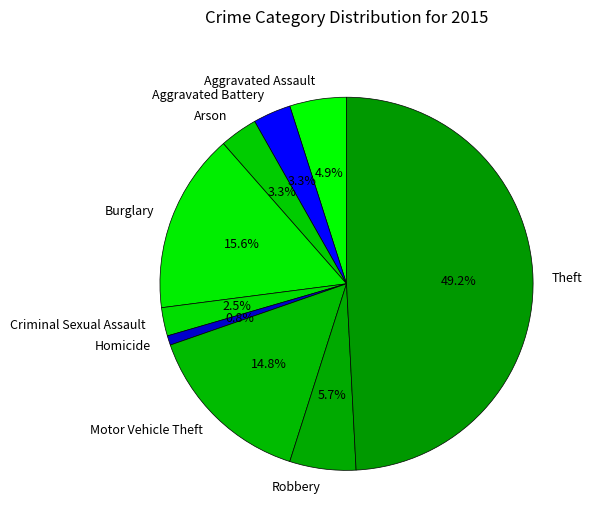

How many slices are in this pie chart?

9